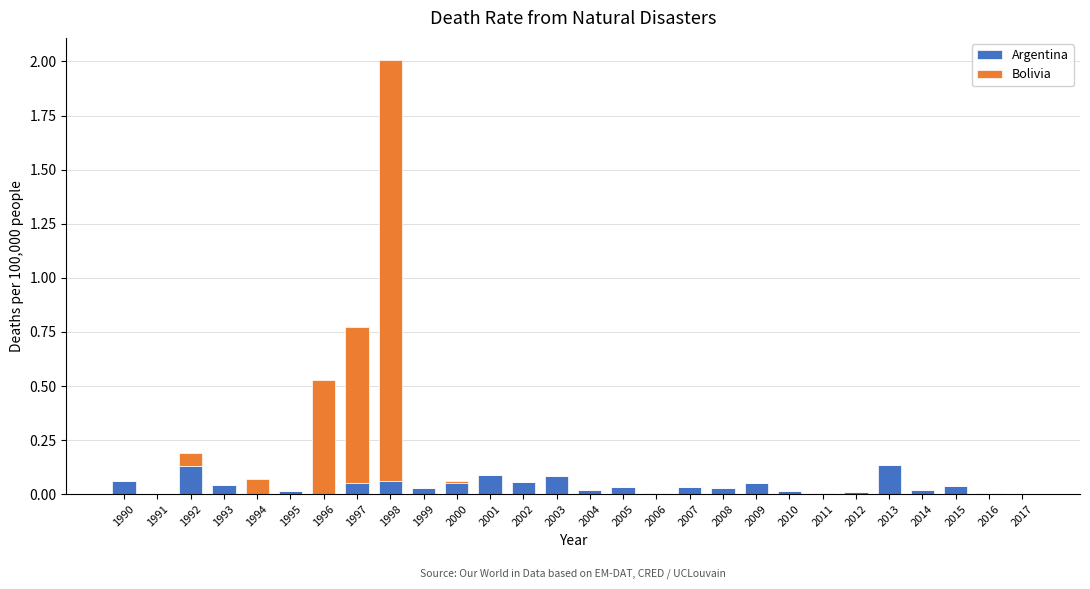

What is the sum of all Argentina values?

1.1